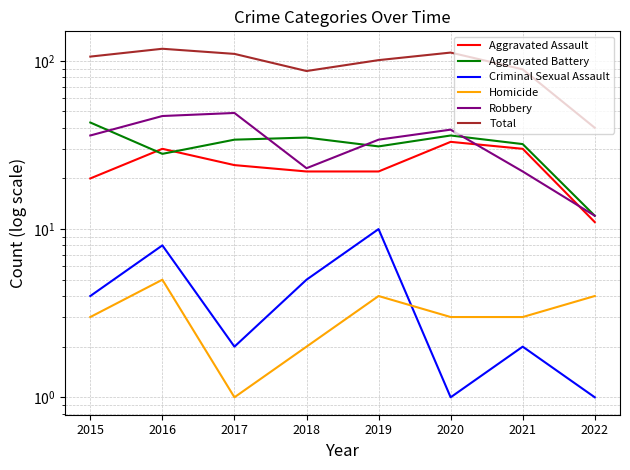

How many interior local valleys does the Criminal Sexual Assault series have?

2